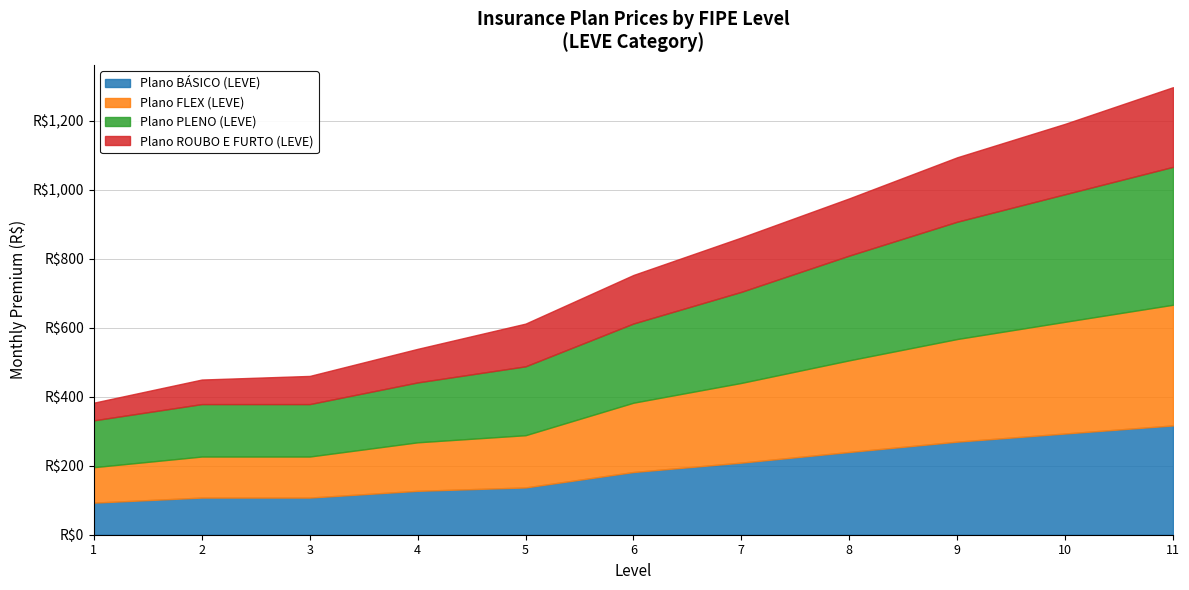

What is the difference between the second highest and minimum values in the Plano ROUBO E FURTO (LEVE) series?

153.0